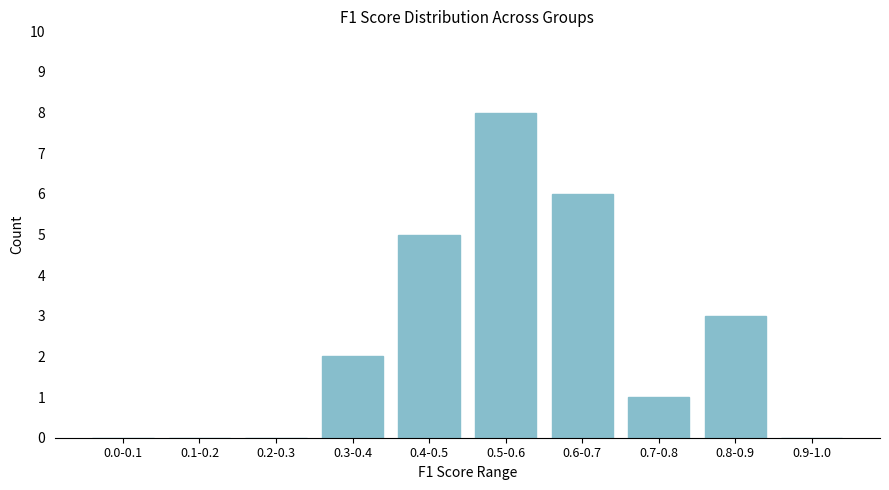

Reading left to right, extract all data points from this chart.

0.0-0.1=0	0.1-0.2=0	0.2-0.3=0	0.3-0.4=2	0.4-0.5=5	0.5-0.6=8	0.6-0.7=6	0.7-0.8=1	0.8-0.9=3	0.9-1.0=0